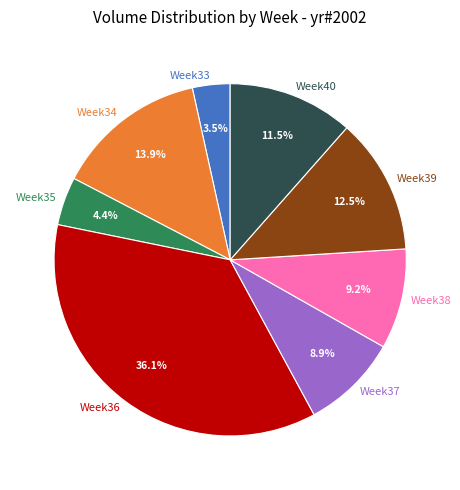

What is the total percentage of Week37 and Week38?

18.1%